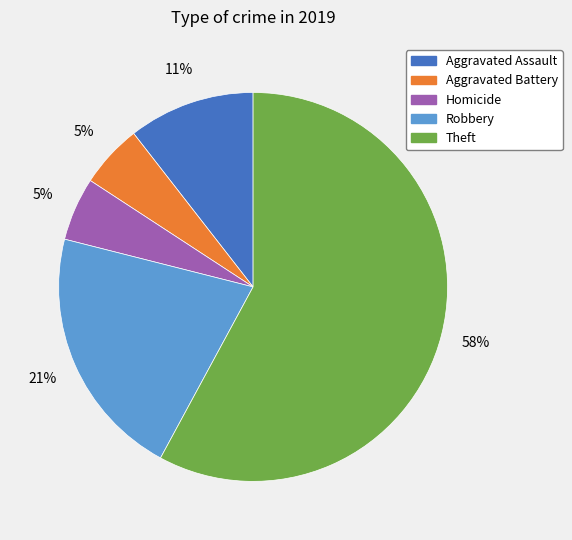

Does any single category account for the majority?

Yes